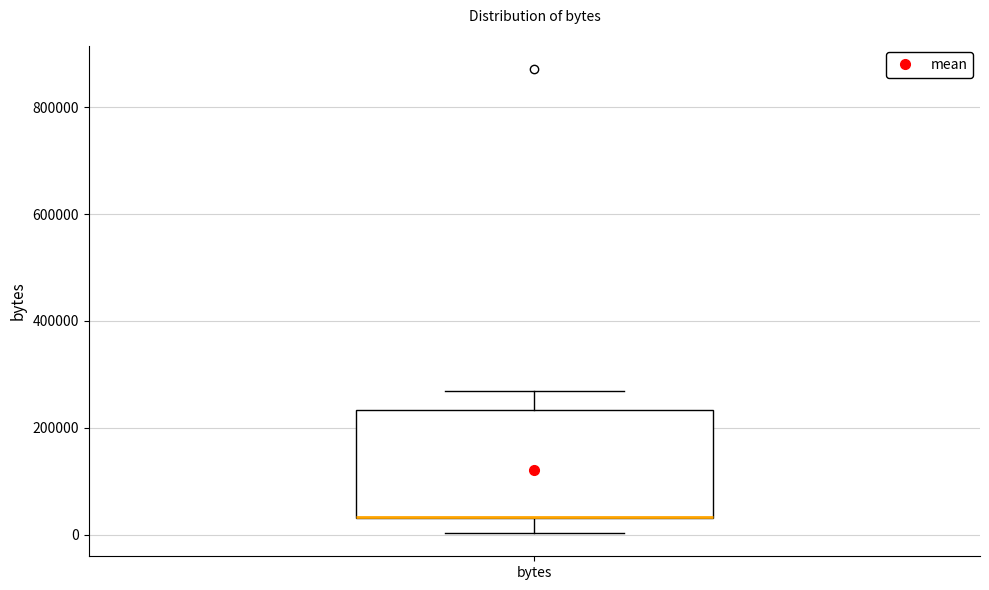

Transcribe this box plot: give where the median line is, the range the box spans, and where the two whiskers end, as read against the y-axis. The values are not printed on the chart, so give them approximately, as read against the axis.

median 40000 (drawn on the box's lower edge), box 40000 to 240000, whiskers 0 to 260000